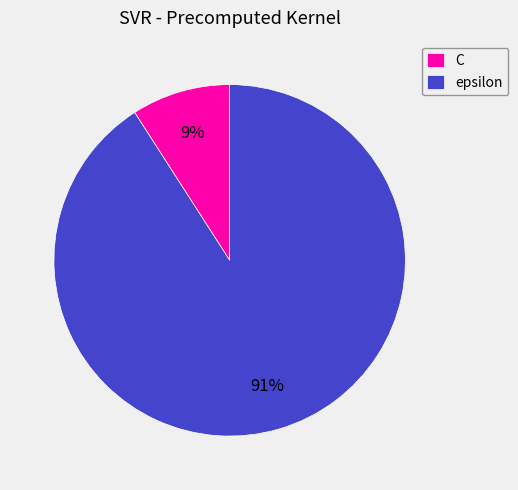

Does epsilon account for over 50% of the chart?

Yes